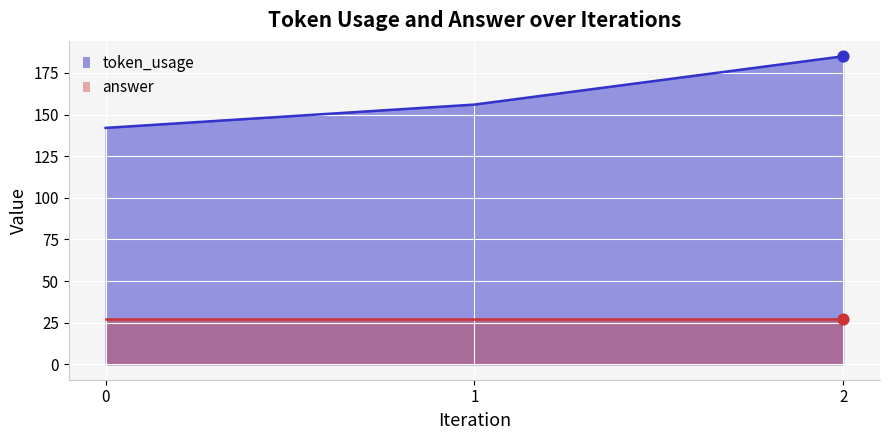

What is the ratio of the value at 0 to the value at 2?

0.8